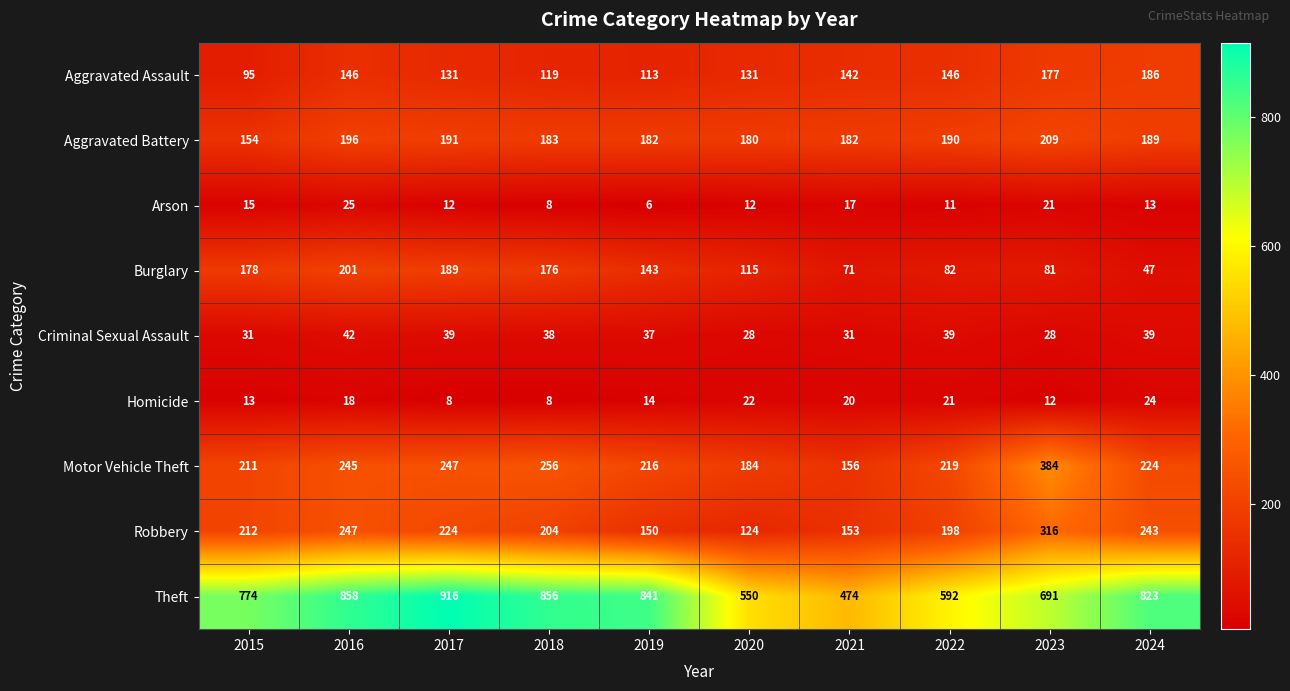

What is the difference between the maximum and second lowest values in the Homicide series?

16